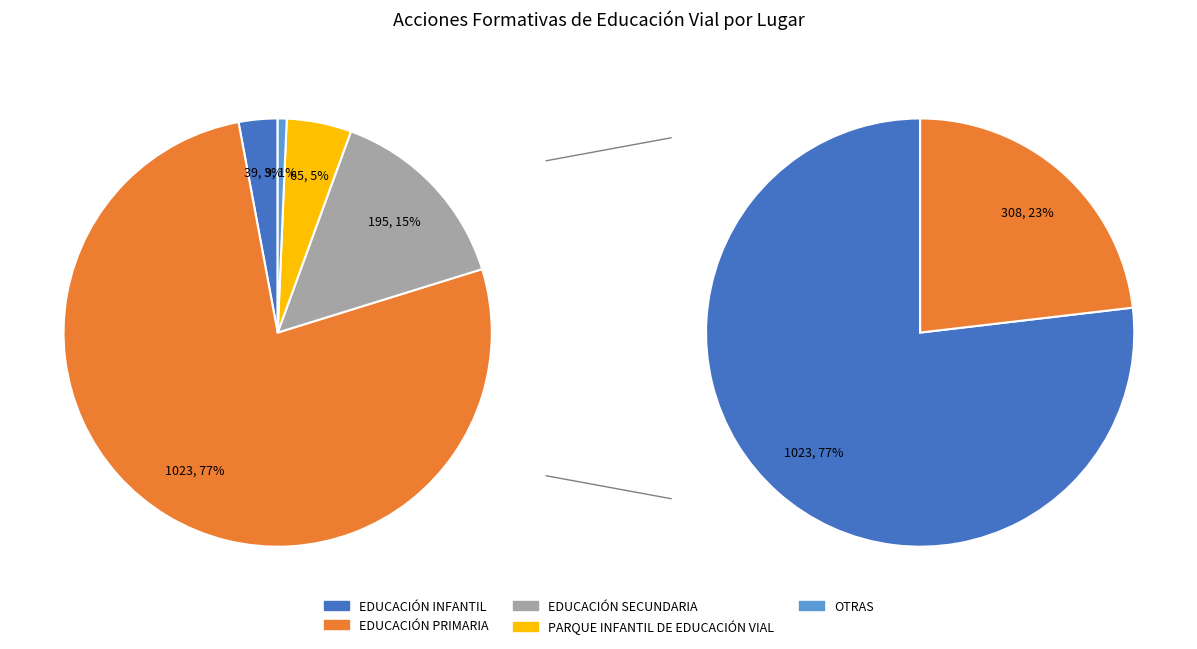

Do PARQUE INFANTIL DE EDUCACIÓN VIAL and EDUCACIÓN INFANTIL together represent more than half of the pie?

No